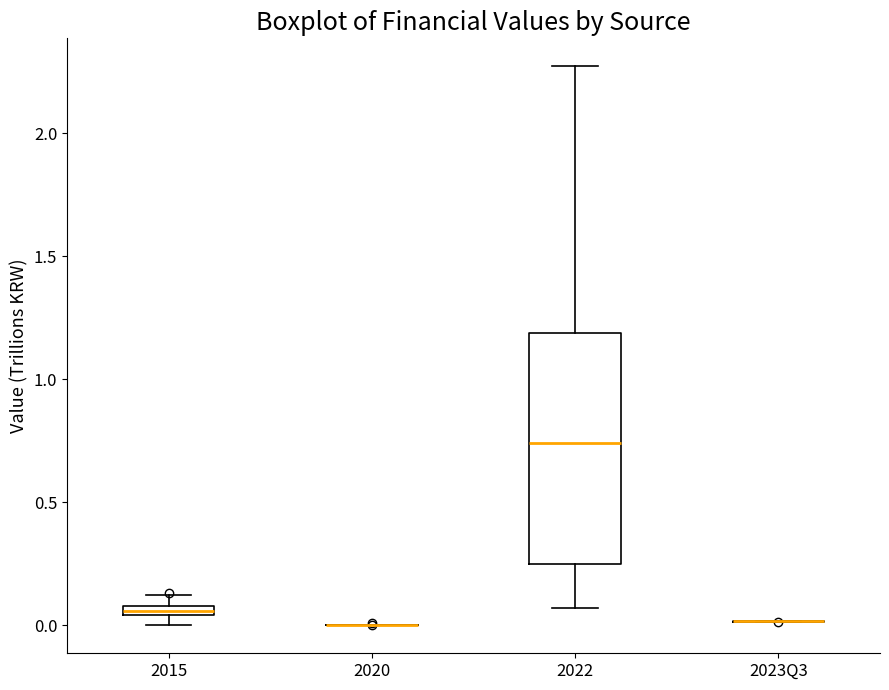

Where does the lower whisker of the box for 2022 end on the y-axis? The values are not printed on the chart, so give them approximately, as read against the axis.

0.05